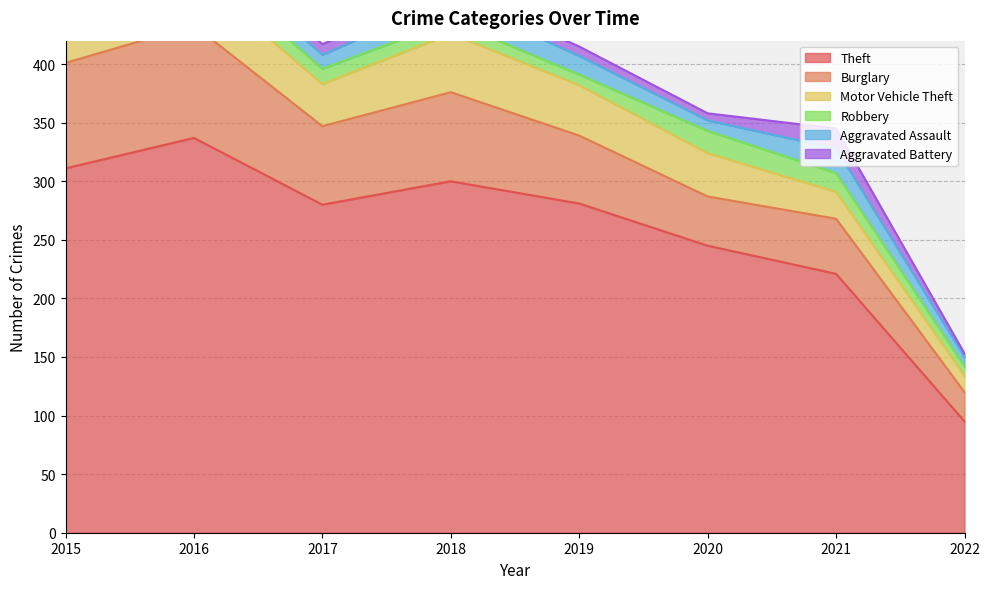

How many data points in Aggravated Battery are above 9?

3